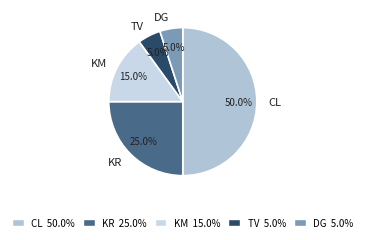

Which has a higher value, KM or TV?

KM